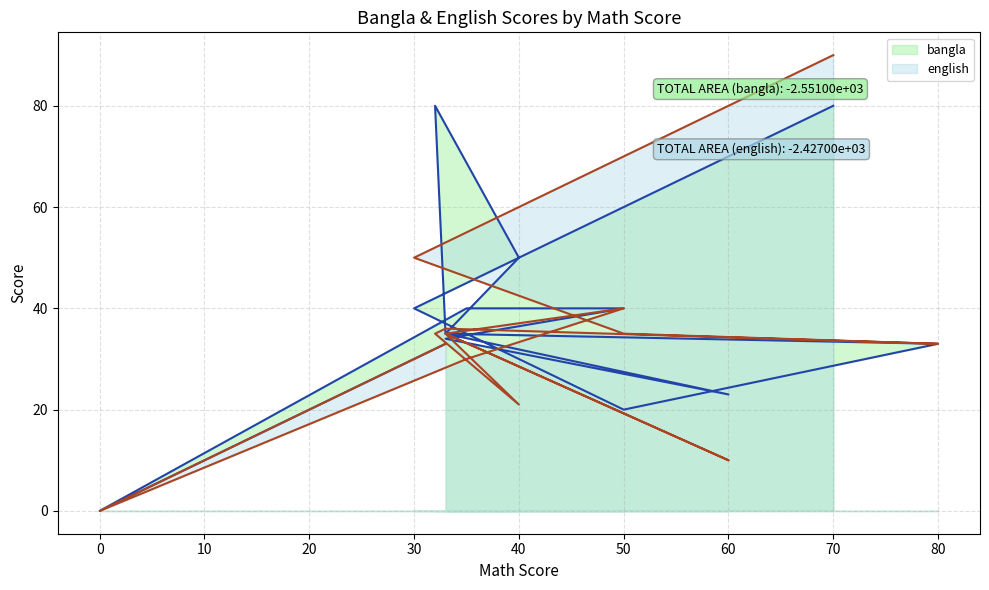

Reading left to right, what are all the values shown in this chart?

bangla: 70=80	30=40	50=20	80=33	33=35	32=80	40=50	33=35	60=23	33=34	50=40	35=40	0=0	10=10	33=33
english: 70=90	30=50	50=35	80=33	33=36	32=35	40=21	33=35	60=10	33=35	50=40	35=30	0=0	10=10	33=33